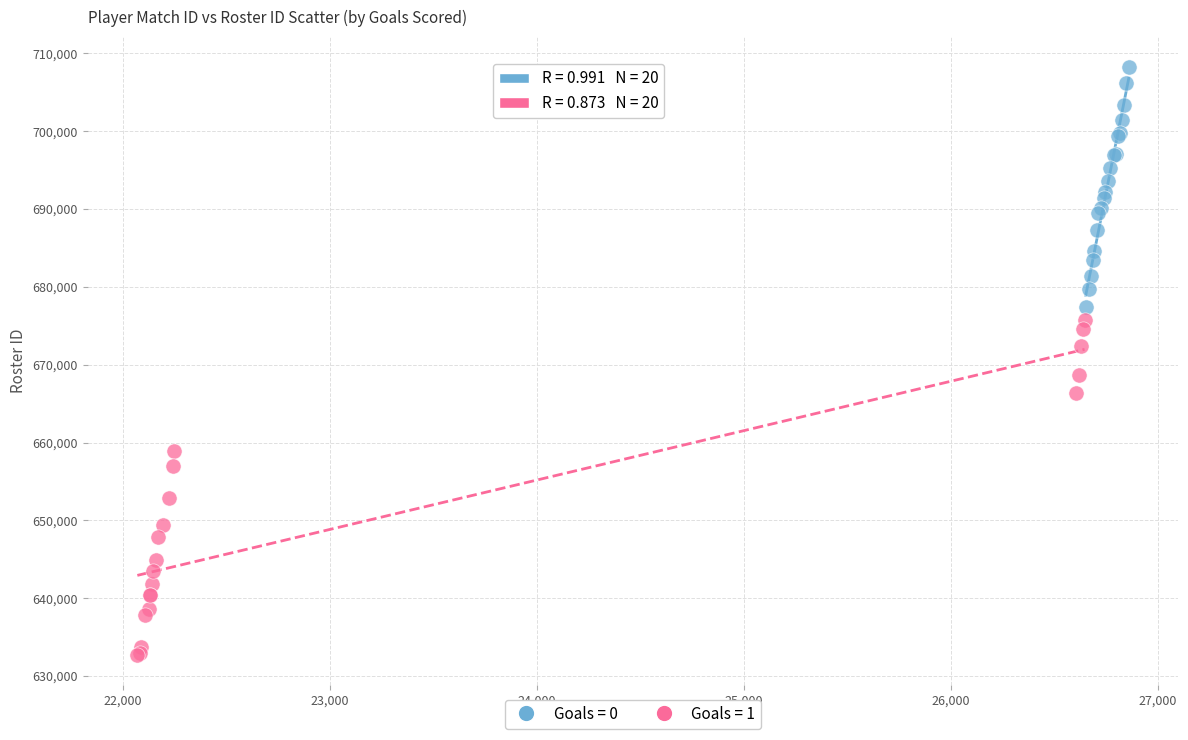

Which series contains the highest Y value?

Goals = 0